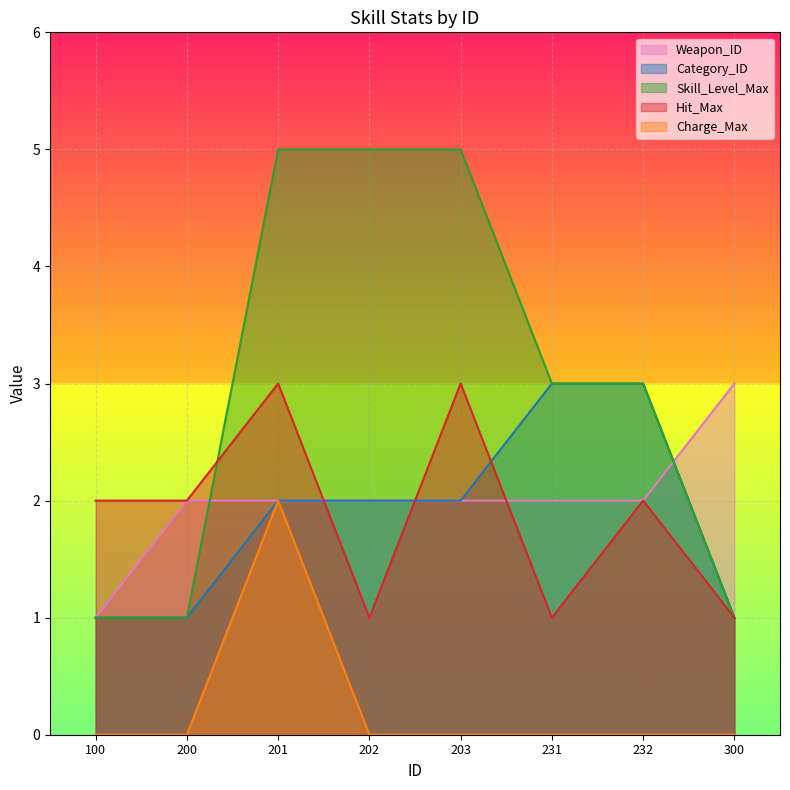

At which label does Skill_Level_Max reach its minimum?

100